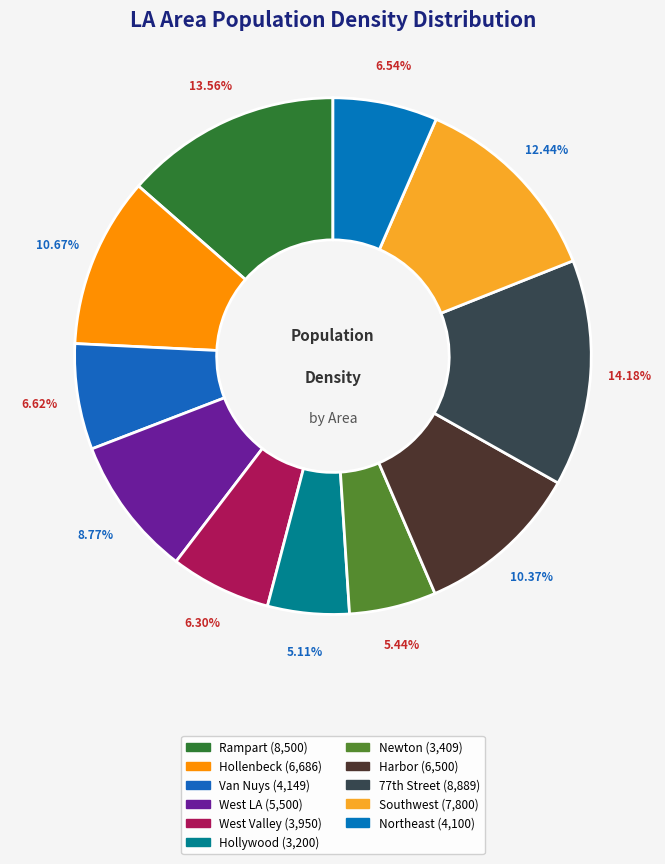

To the nearest percent, what percentage of the pie is Southwest?

12%